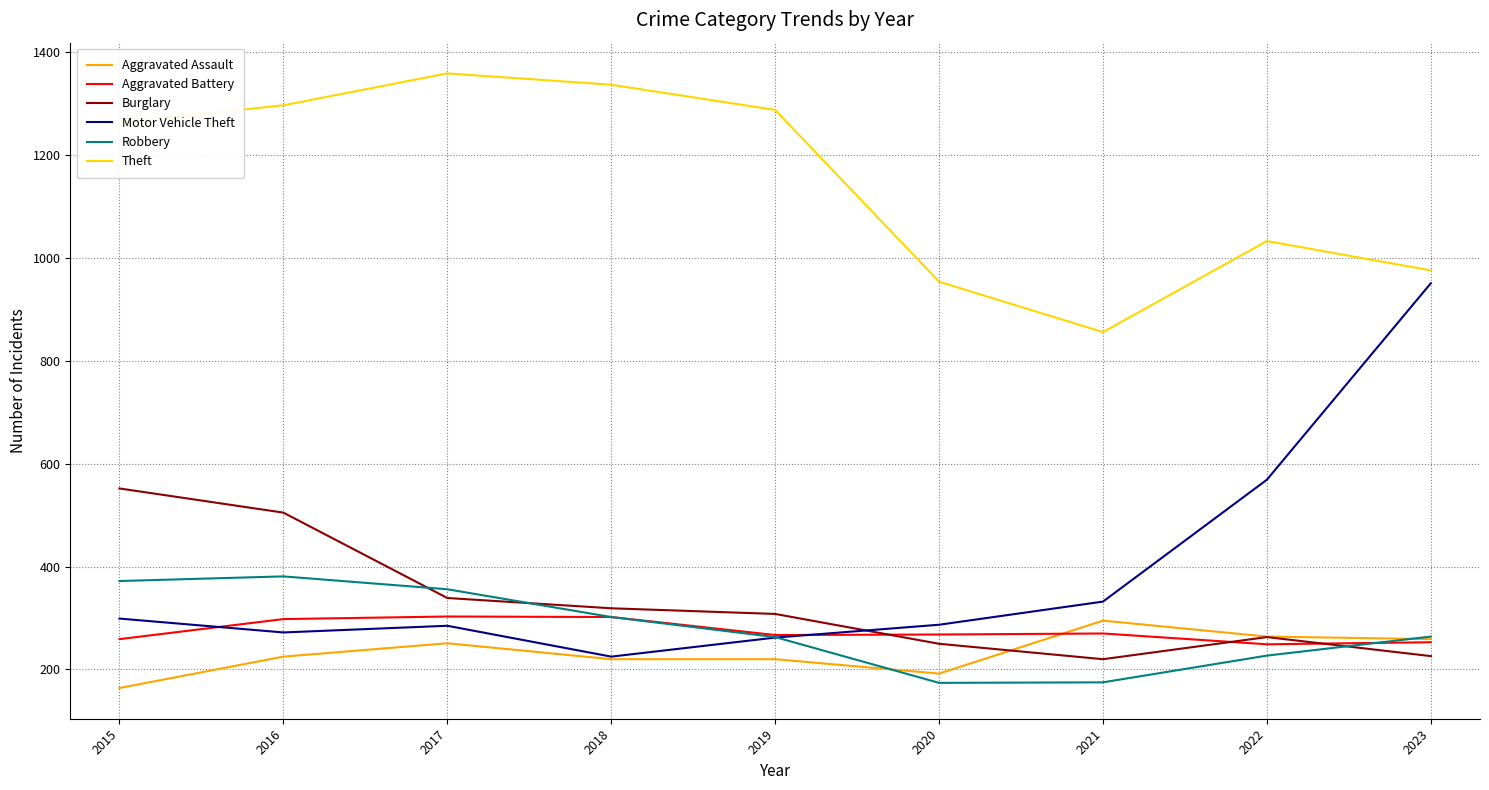

What is the difference between the Robbery values at 2018 and 2021?

127